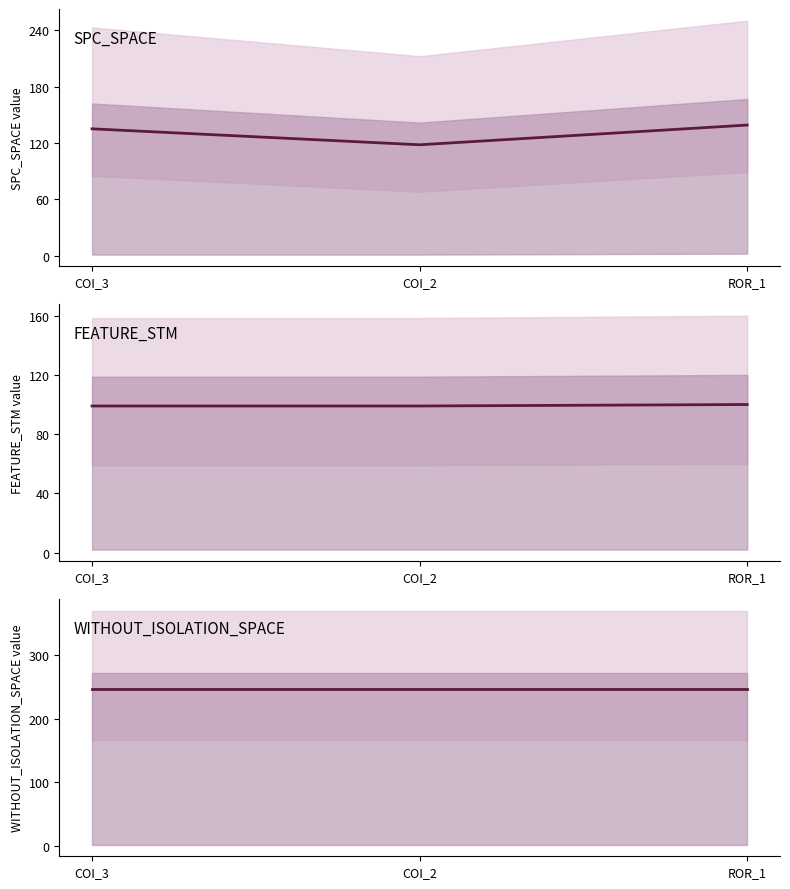

Which category has the lowest value in the FEATURE_STM series?

COI_3